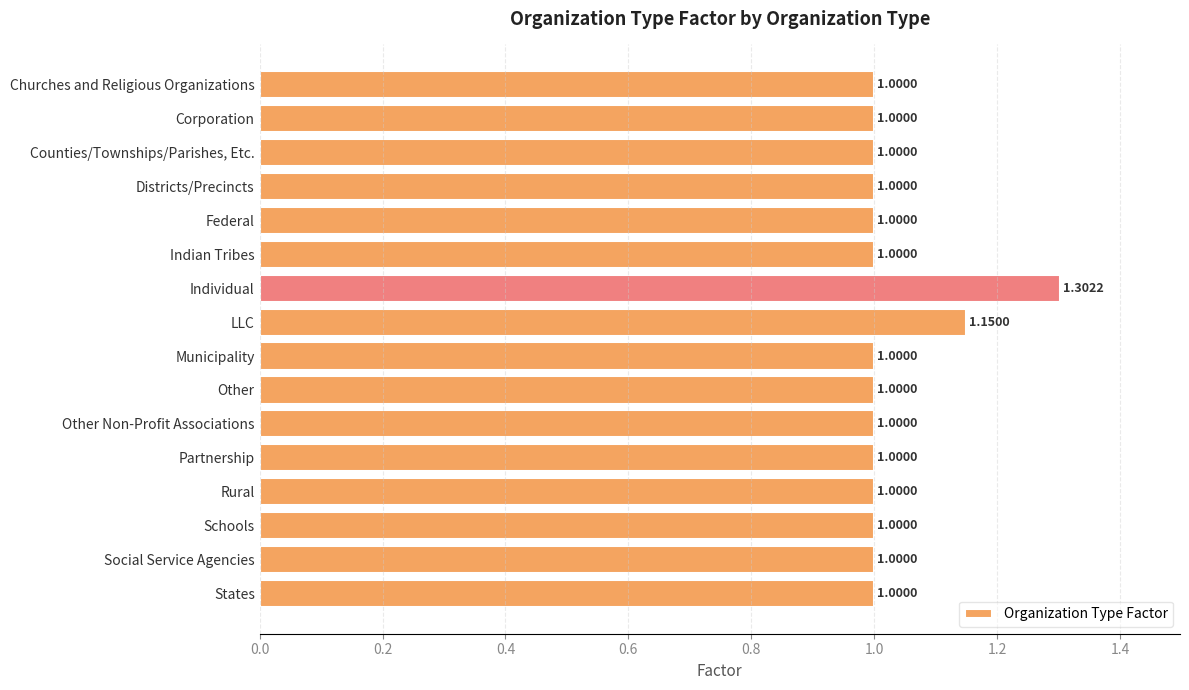

How many distinct data groups are displayed?

1